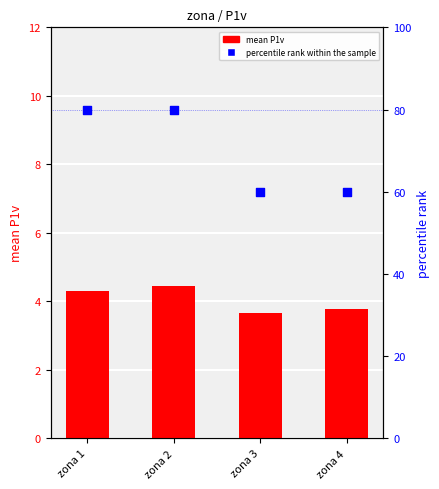

Which series has the largest Y range (max minus min)?

percentile rank within the sample